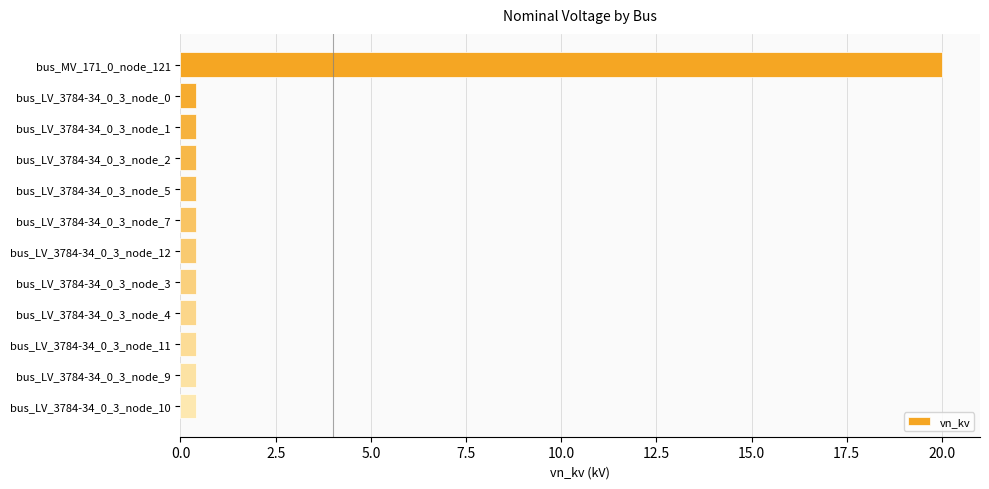

What is the sum of all values?

24.4